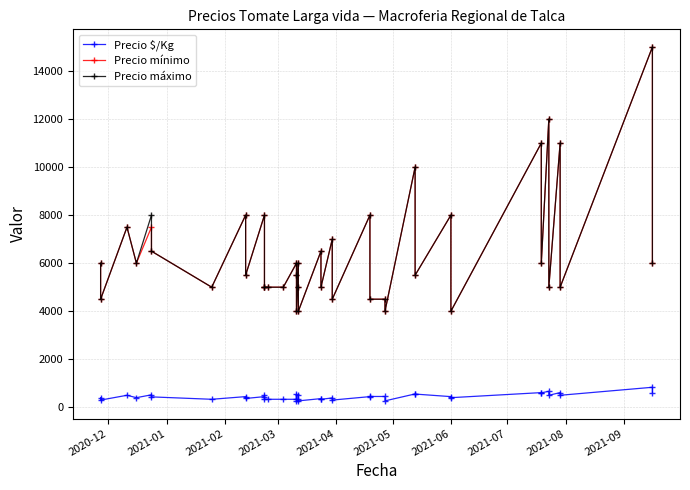

How many interior local peaks does the Precio mínimo series have?

15